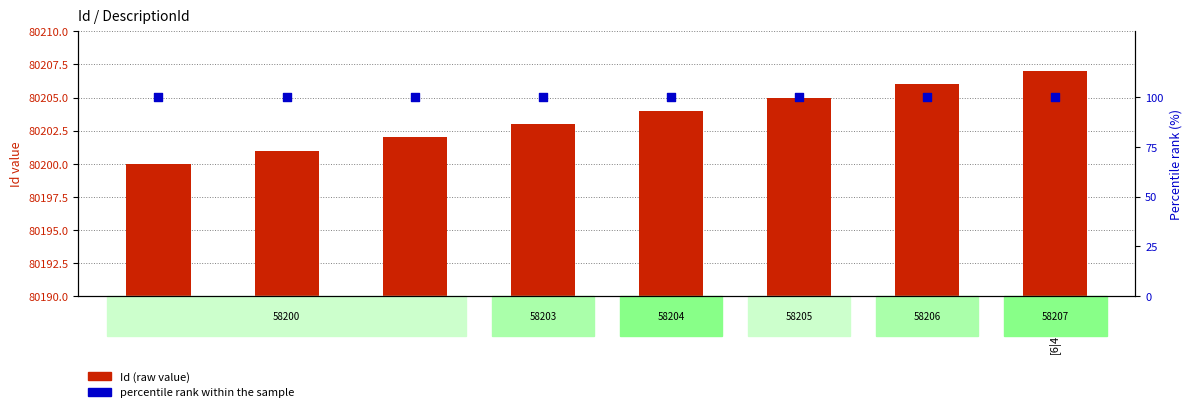

Which series has the largest Y range (max minus min)?

Id (raw value)